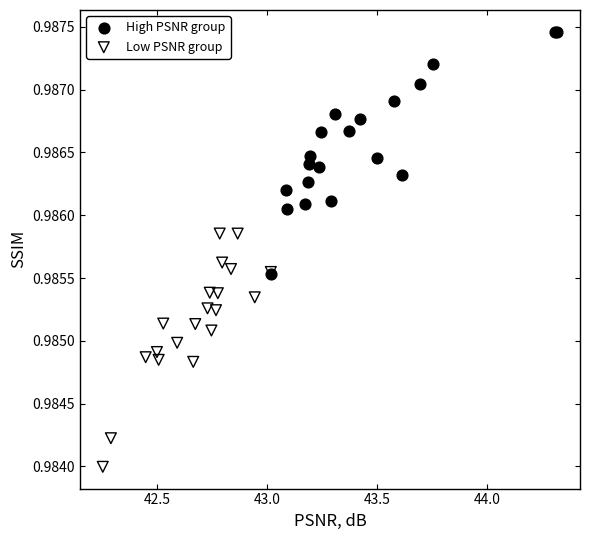

Which series reaches the maximum Y coordinate?

High PSNR group